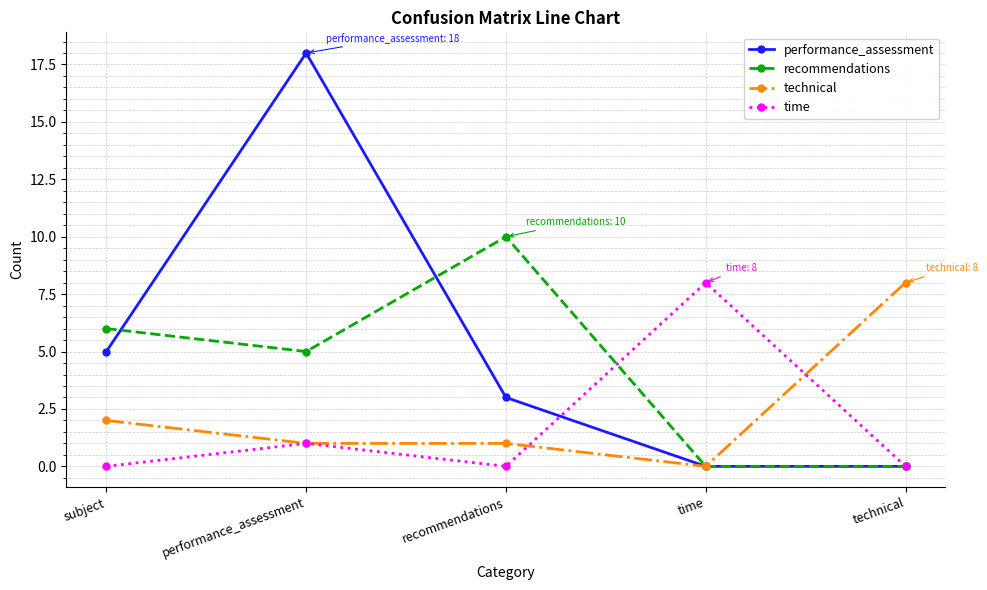

What is the total value across all series at performance_assessment?

25